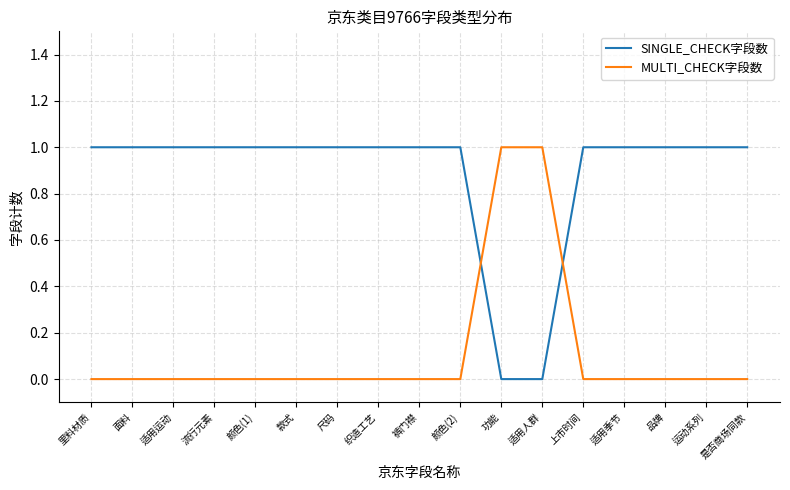

Which series has the largest total across all categories?

SINGLE_CHECK字段数